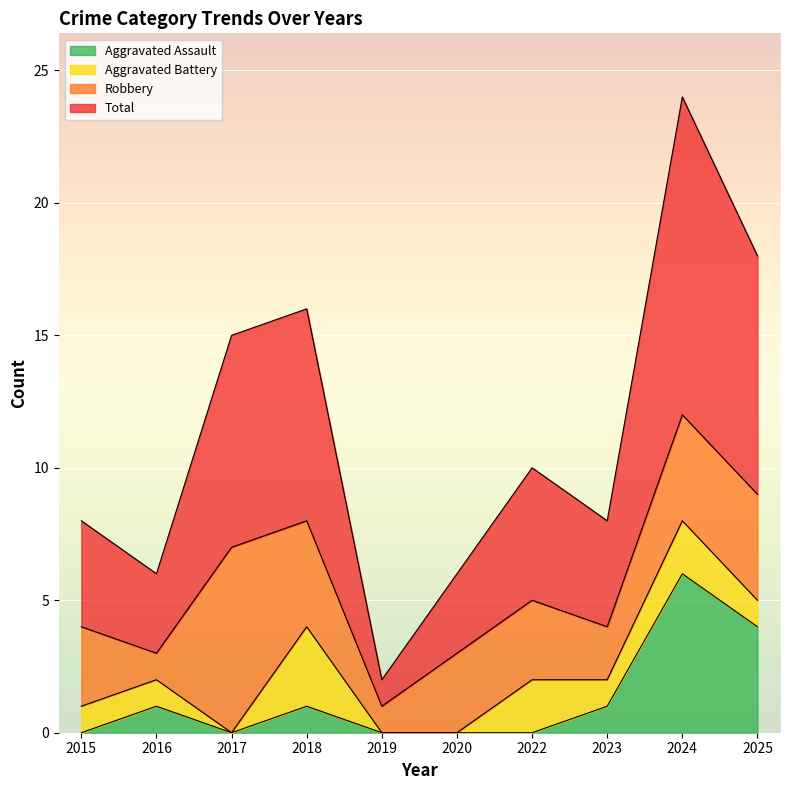

What value does the Total series have at 2018?

16